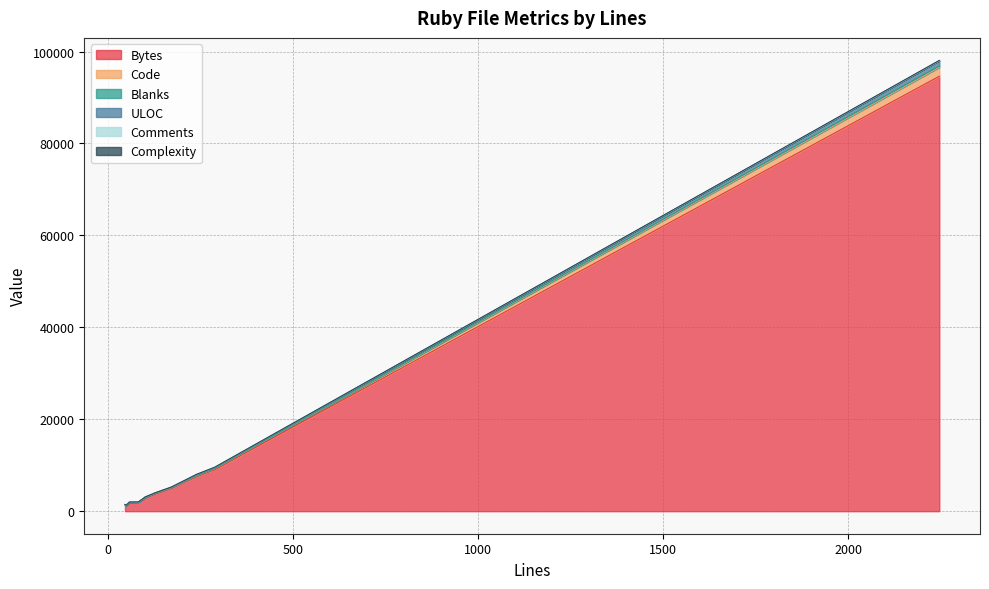

True or false: Bytes and Complexity cross at least once.

False